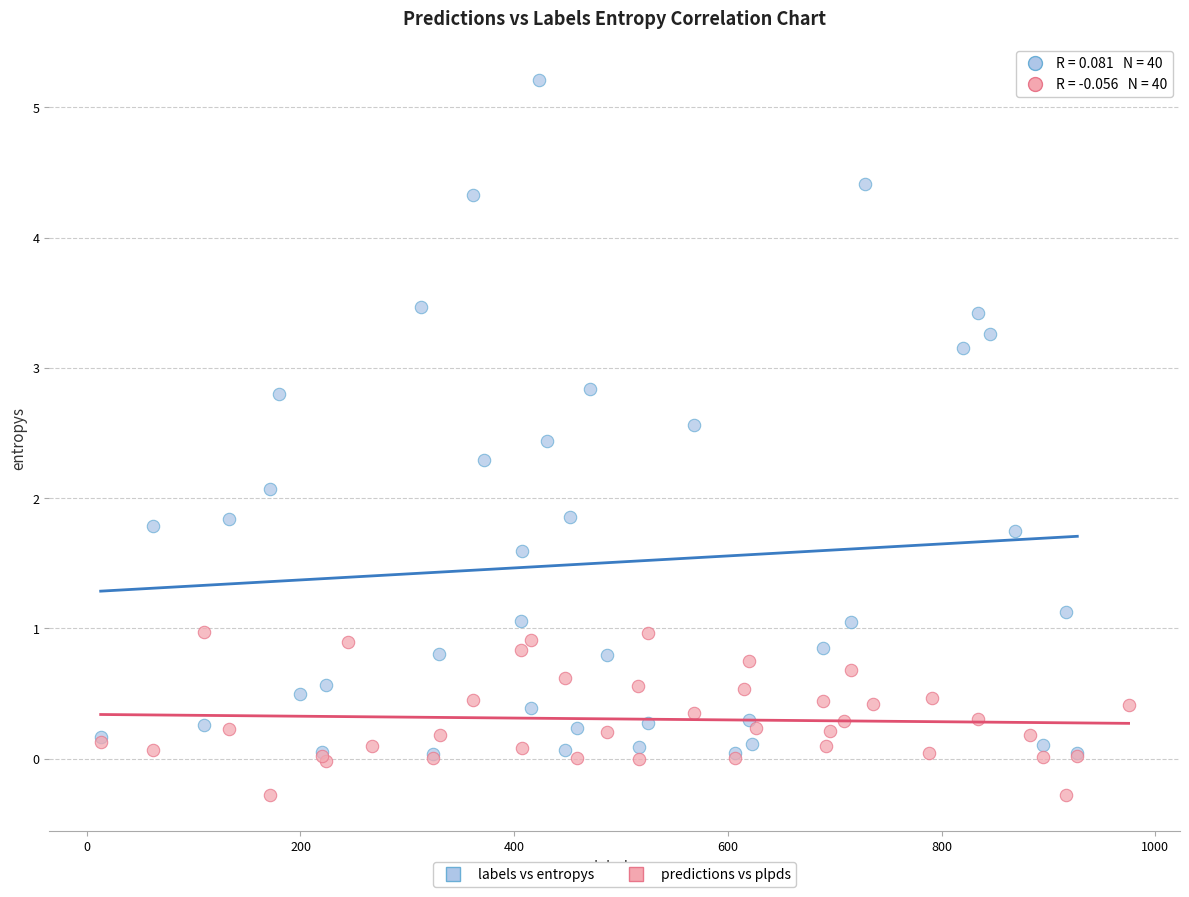

Which series has the widest spread of Y values?

labels vs entropys